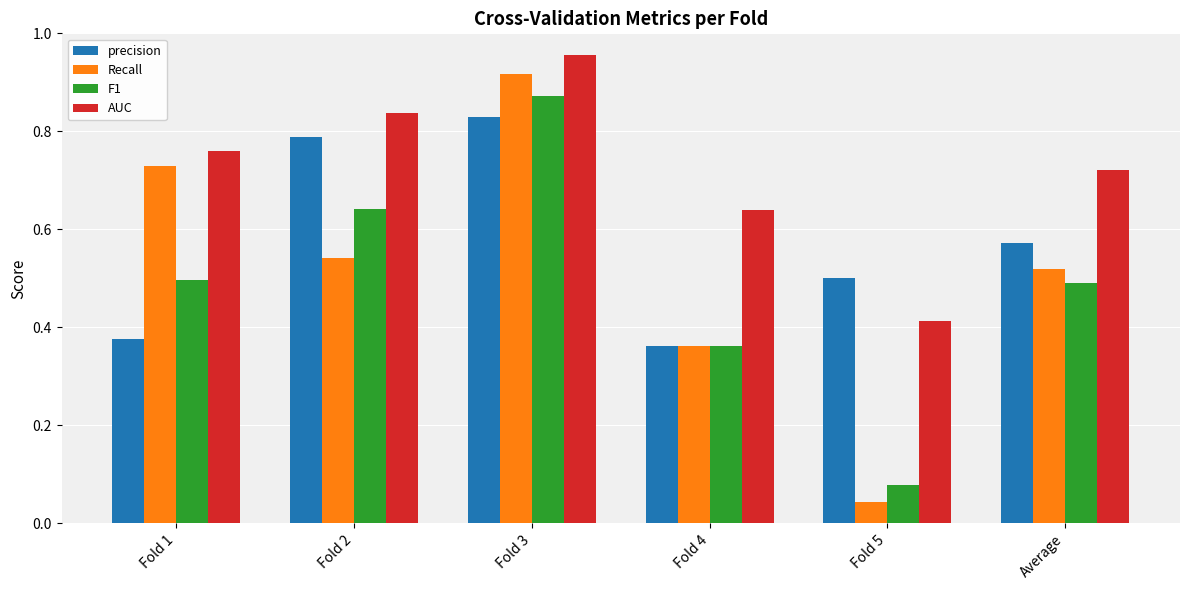

What is the total value across all series at Average?

2.3